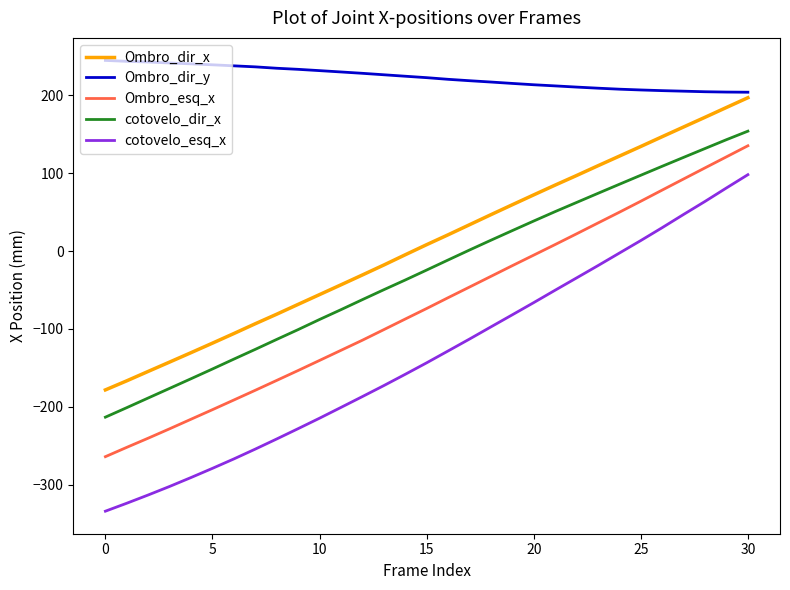

Which series has the largest total across all categories?

Ombro_dir_y